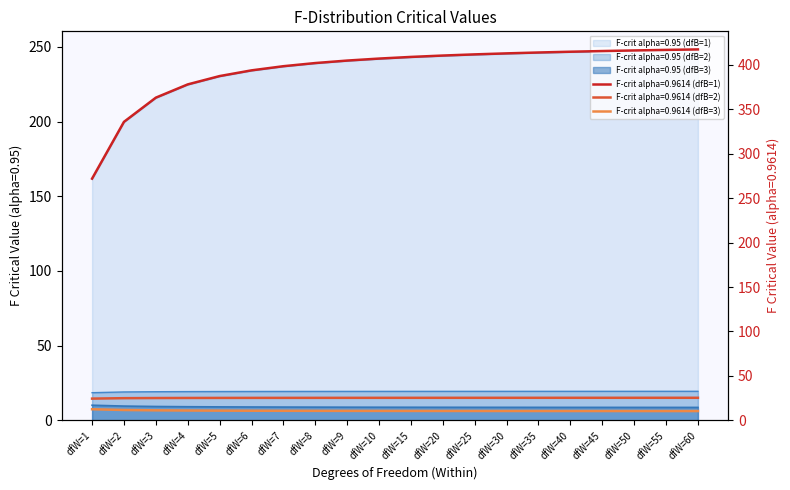

Count the number of data series in this chart.

6